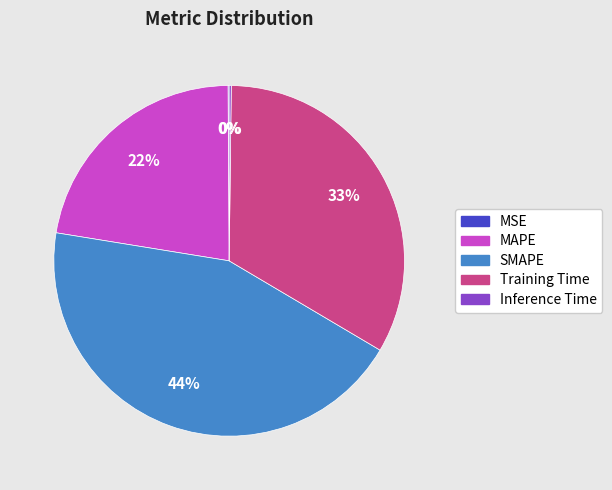

Do MAPE and SMAPE together represent more than half of the pie?

Yes